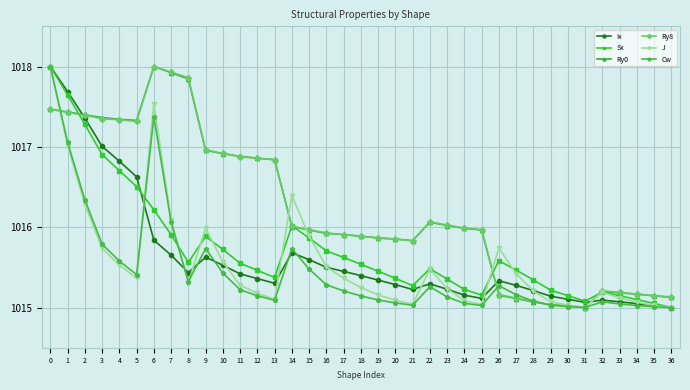

The value of J at 26 is 1015.7. True or false?

True